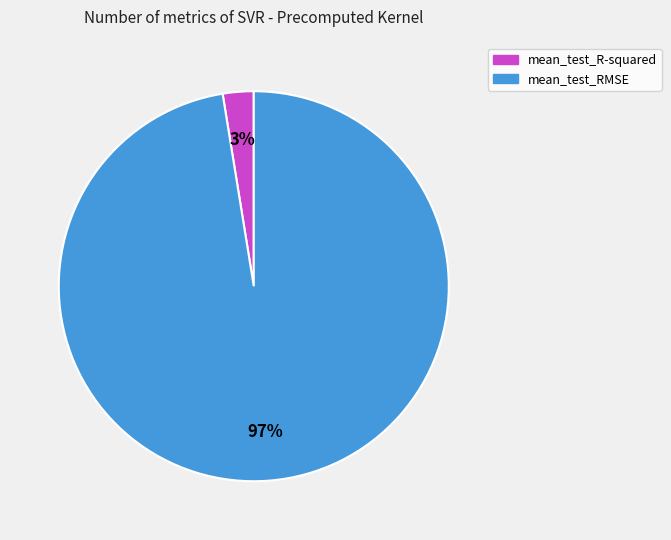

What is the majority slice?

mean_test_RMSE